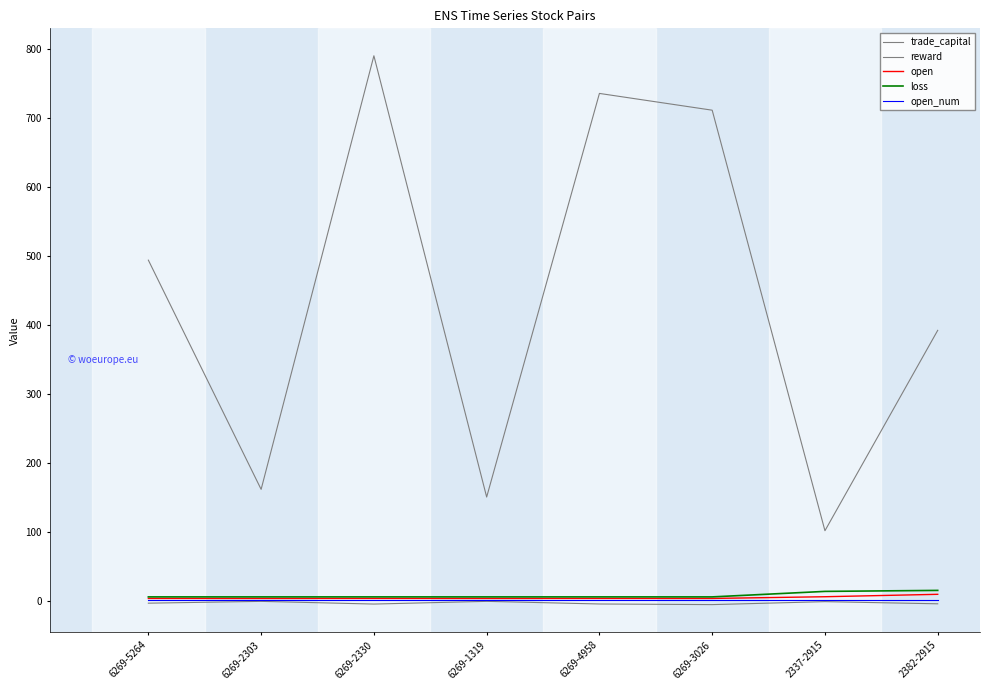

Is this an area chart (filled region under the line)?

No